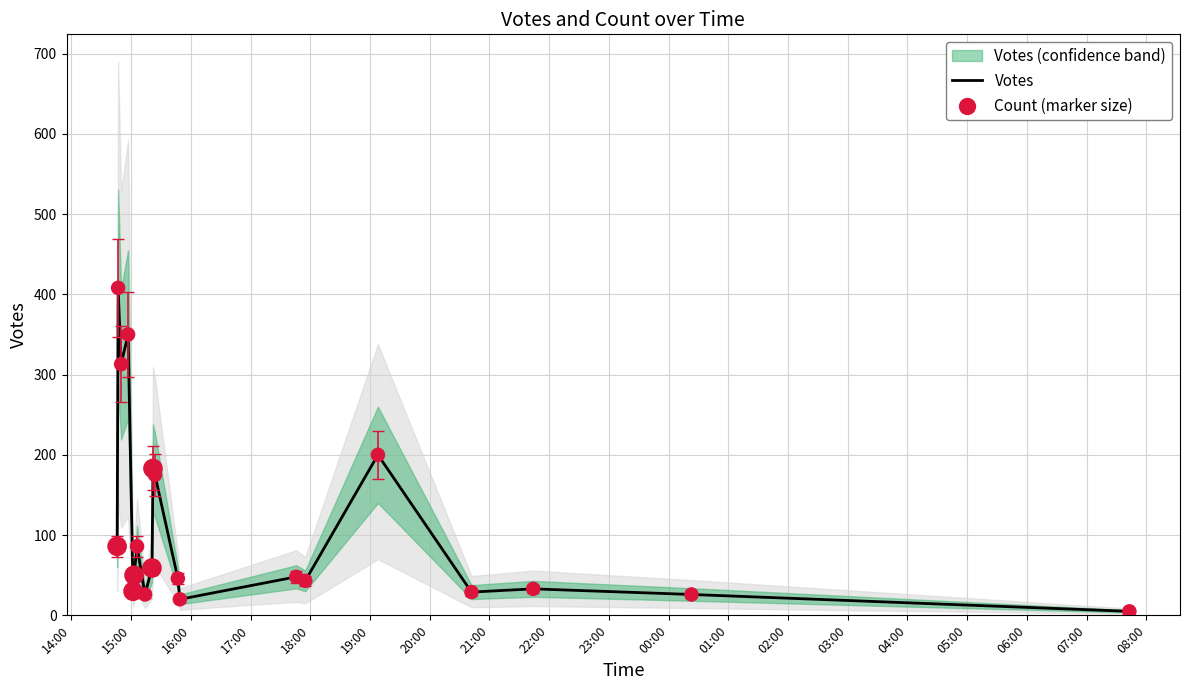

What are all the series names shown in the legend?

Votes, Count (marker size)